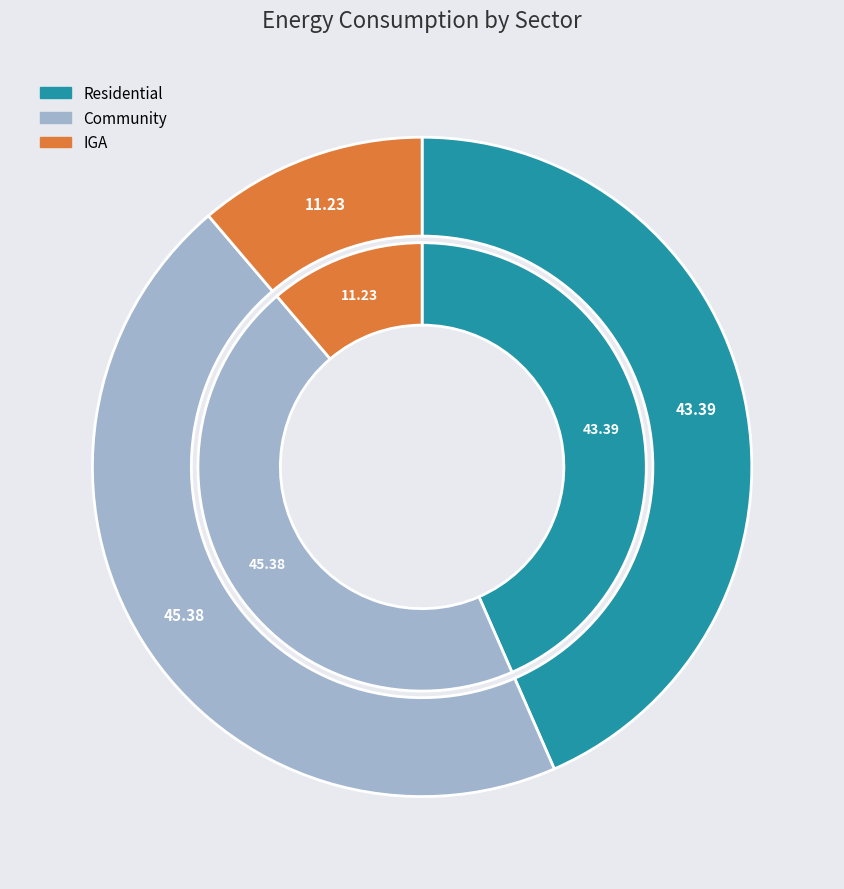

Does Residential represent more than half of the total?

No